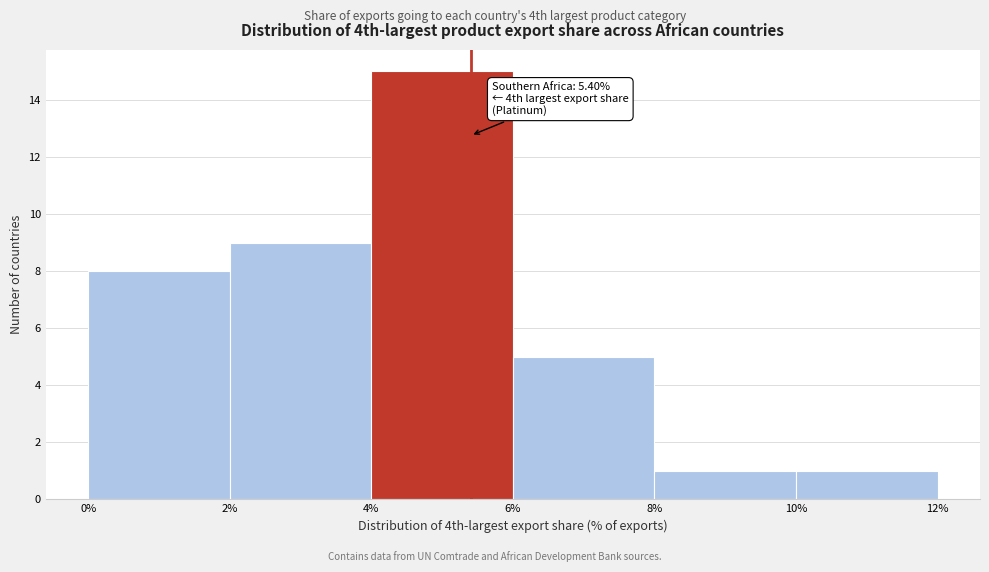

Over which range of the x-axis is the bar tallest?

4% to 6%